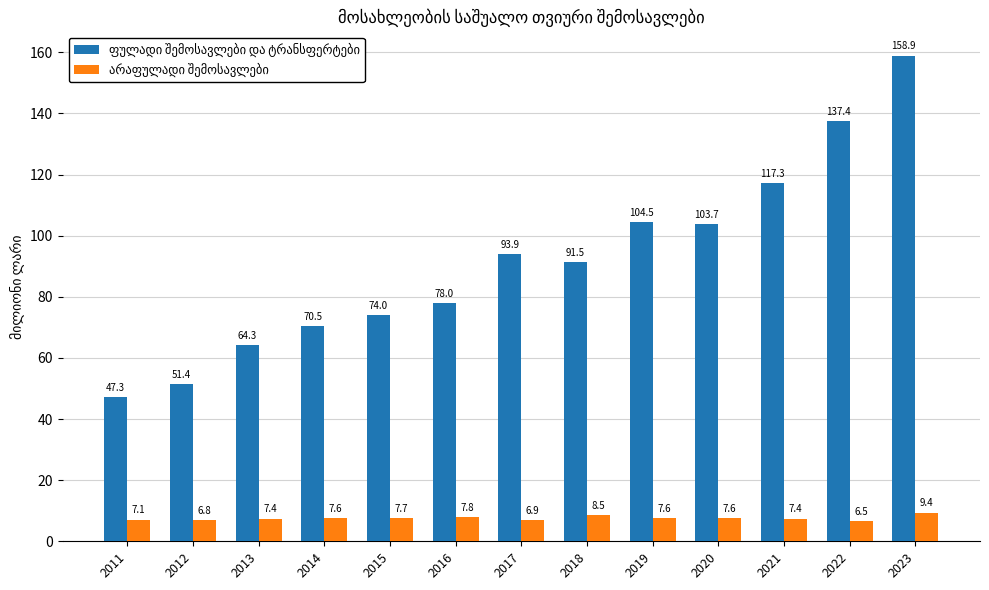

What is the spread (max minus min) of values at 2014?

62.9